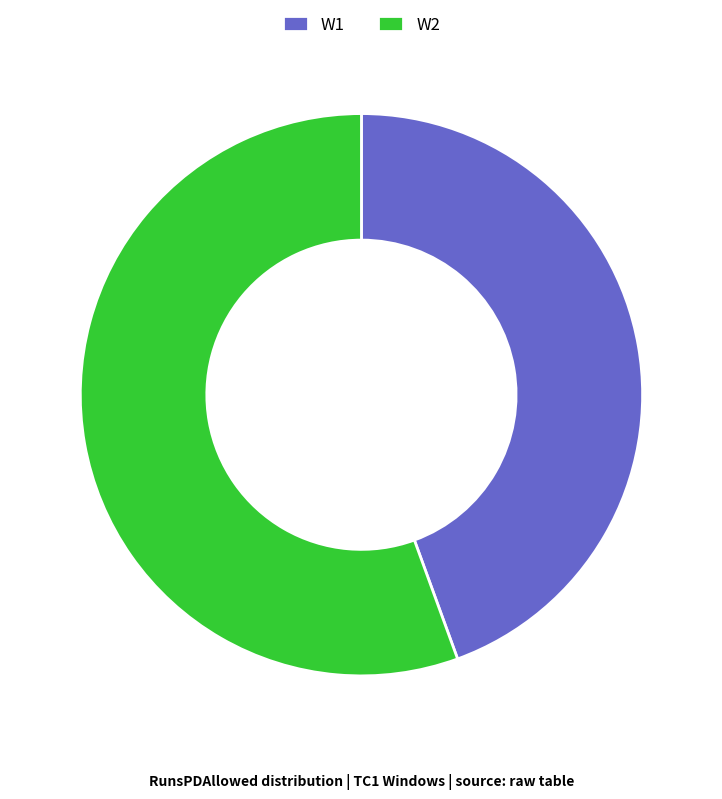

What is the majority slice?

W2